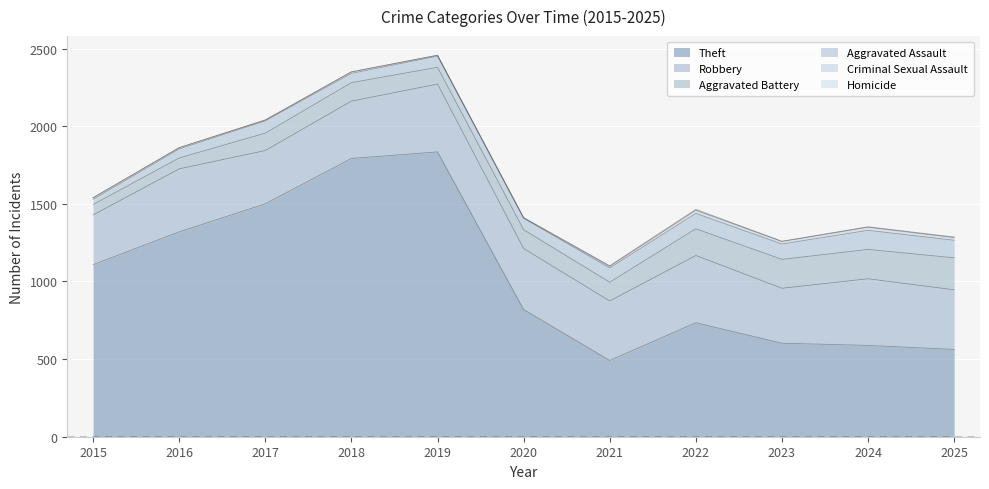

Which series changed the most between 2015 and 2023?

Theft